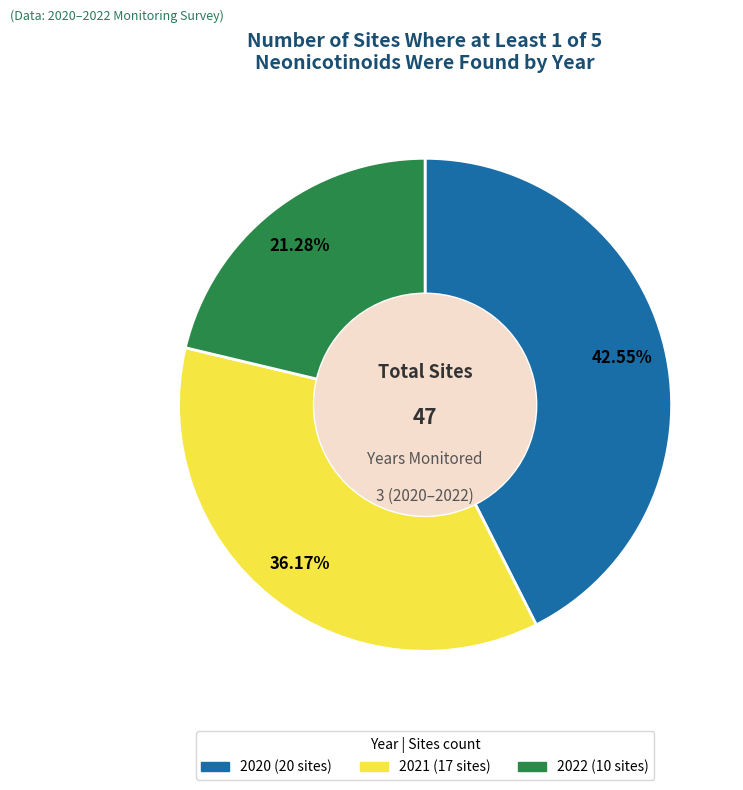

How much of the chart is everything except 2020?

57.4%